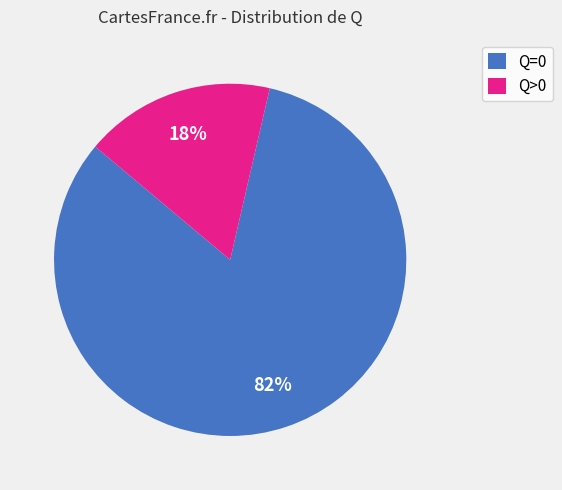

To the nearest percent, what is the average slice percentage?

50%